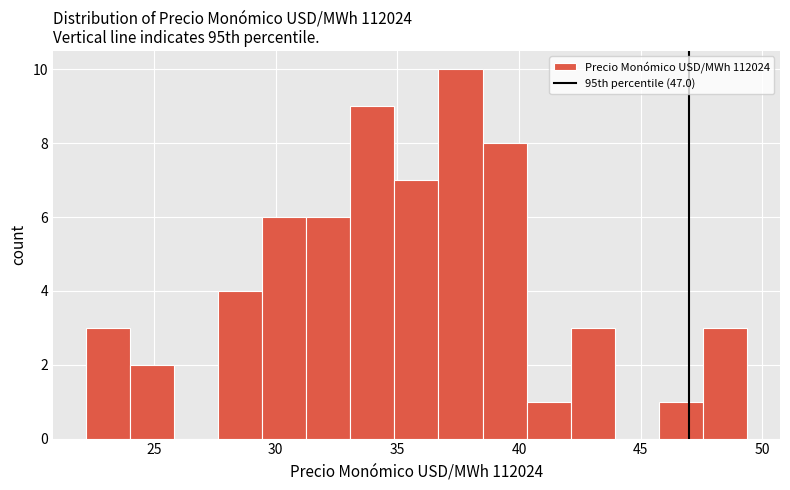

Around what value on the x-axis is the tallest bar? Give the approximate position of its centre, as read against the axis.

37.5